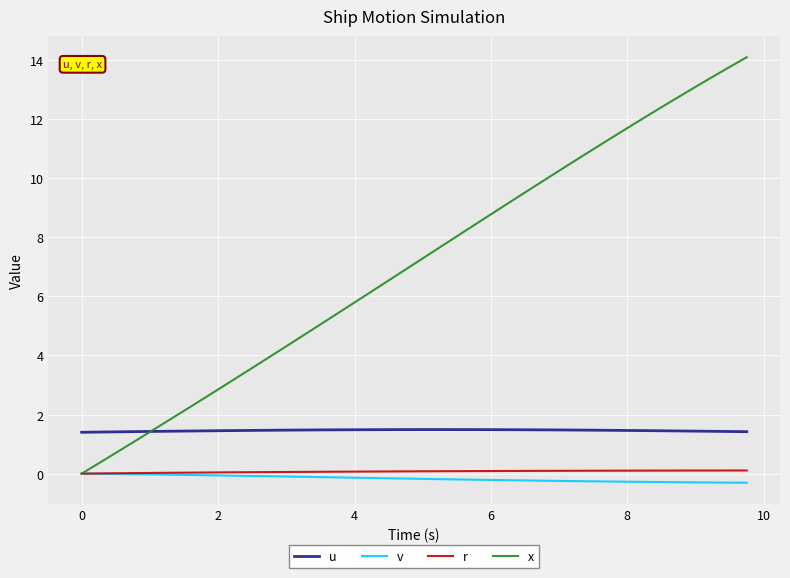

What is the maximum value for u?

1.5